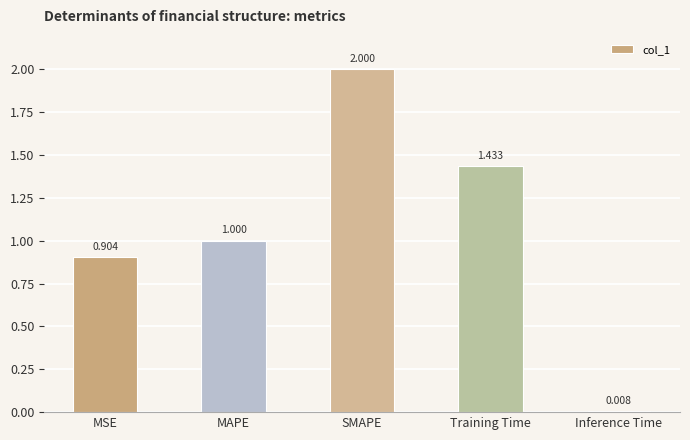

What is the label of the 1st bar from the right?

Inference Time